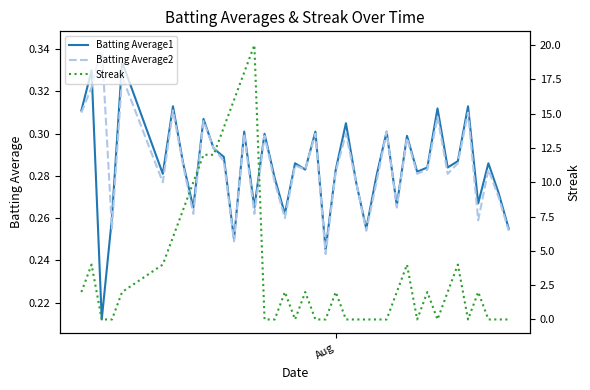

At how many categories does at least one series exceed 6?

8